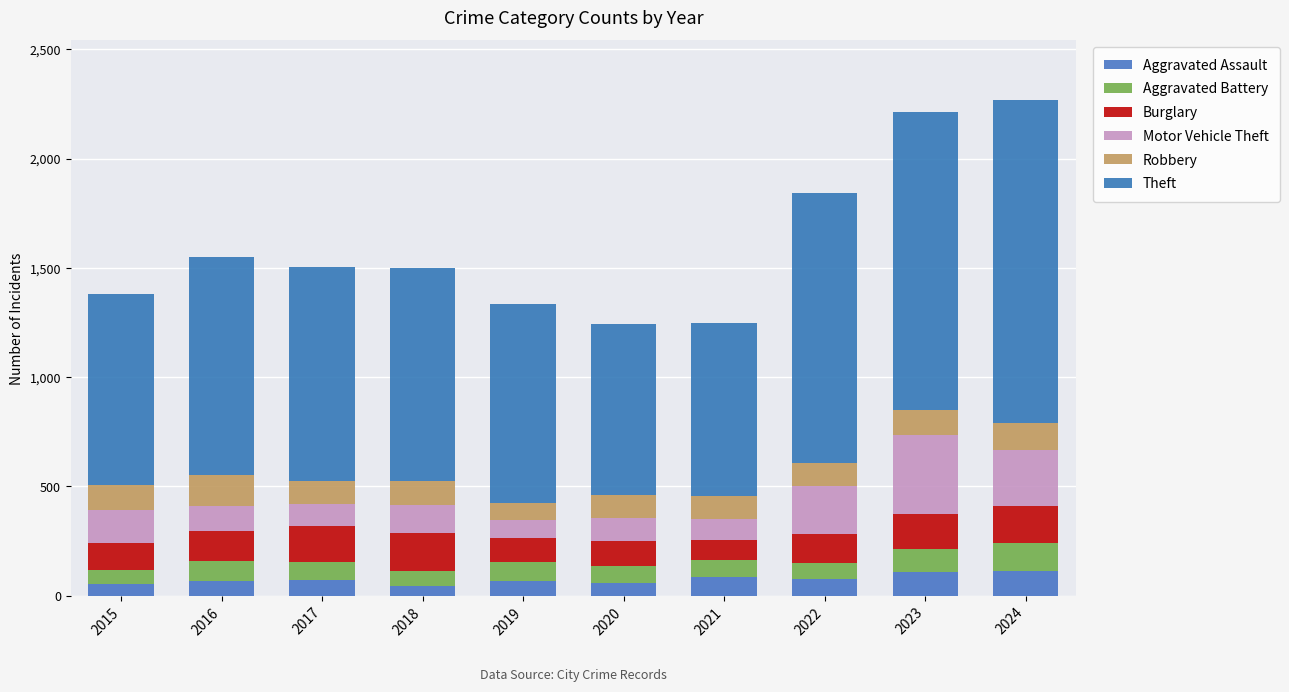

How many data points does each series have?

10